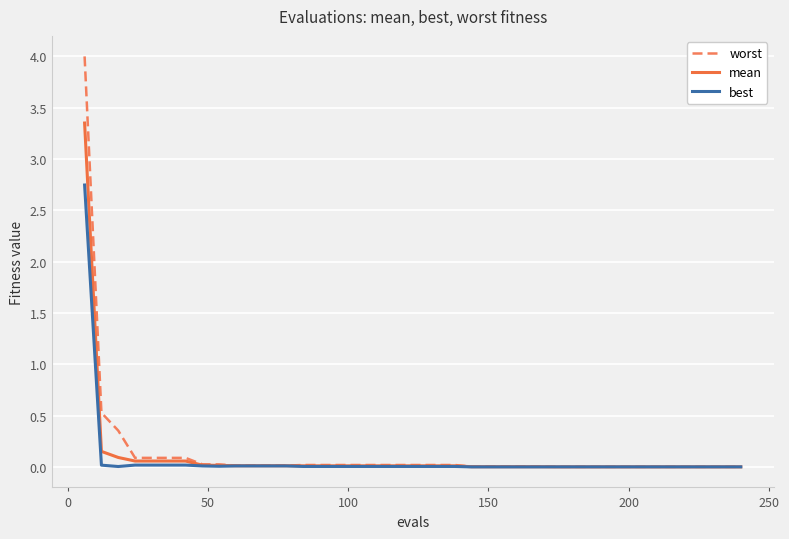

What is the maximum value for worst?

4.0